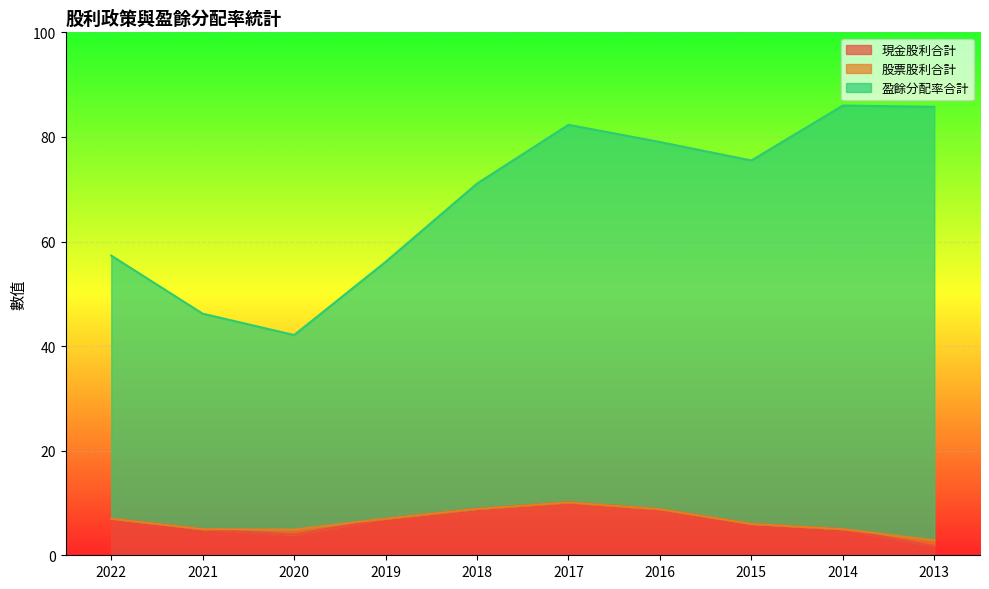

At which category is the sum across all series the highest?

2017